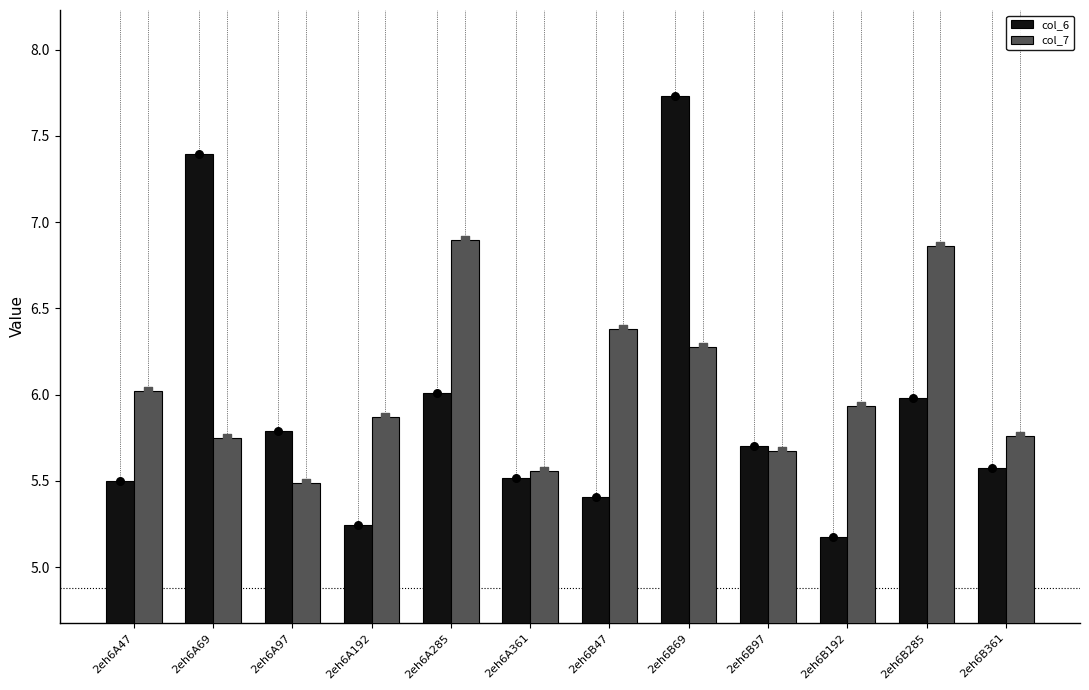

What is the total value across all series at 2eh6A192?

11.1